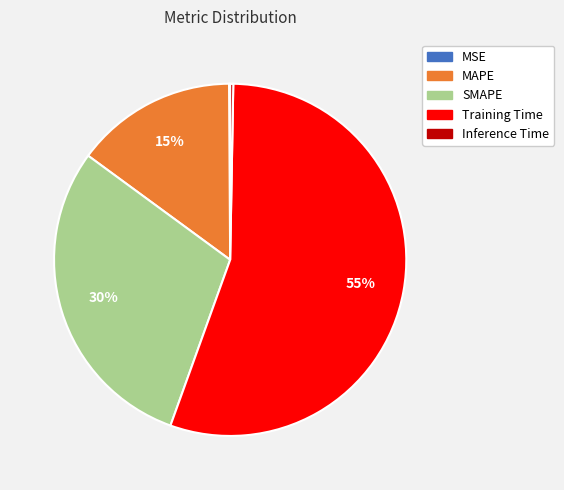

To the nearest percent, what is the combined percentage of SMAPE and Inference Time?

30%